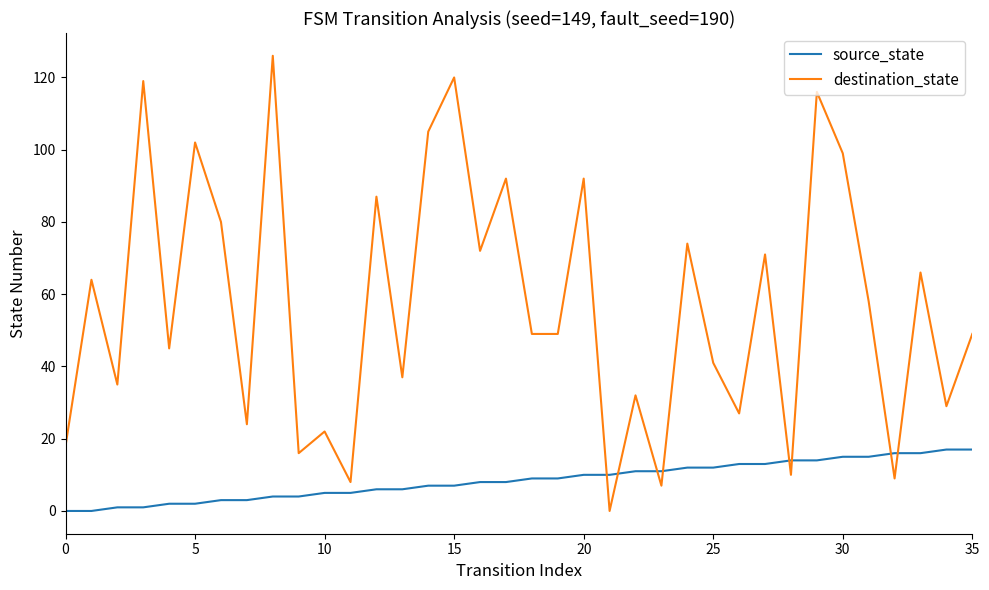

After their last crossing, which series has the higher values: destination_state or source_state?

destination_state